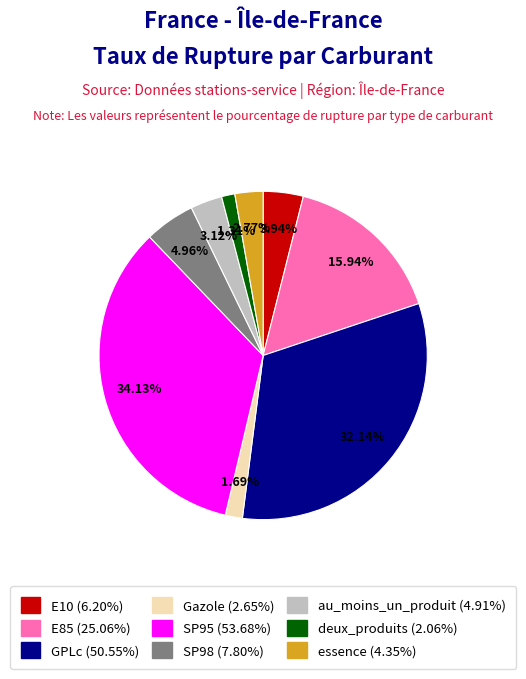

Which has a higher value, essence or Gazole?

essence